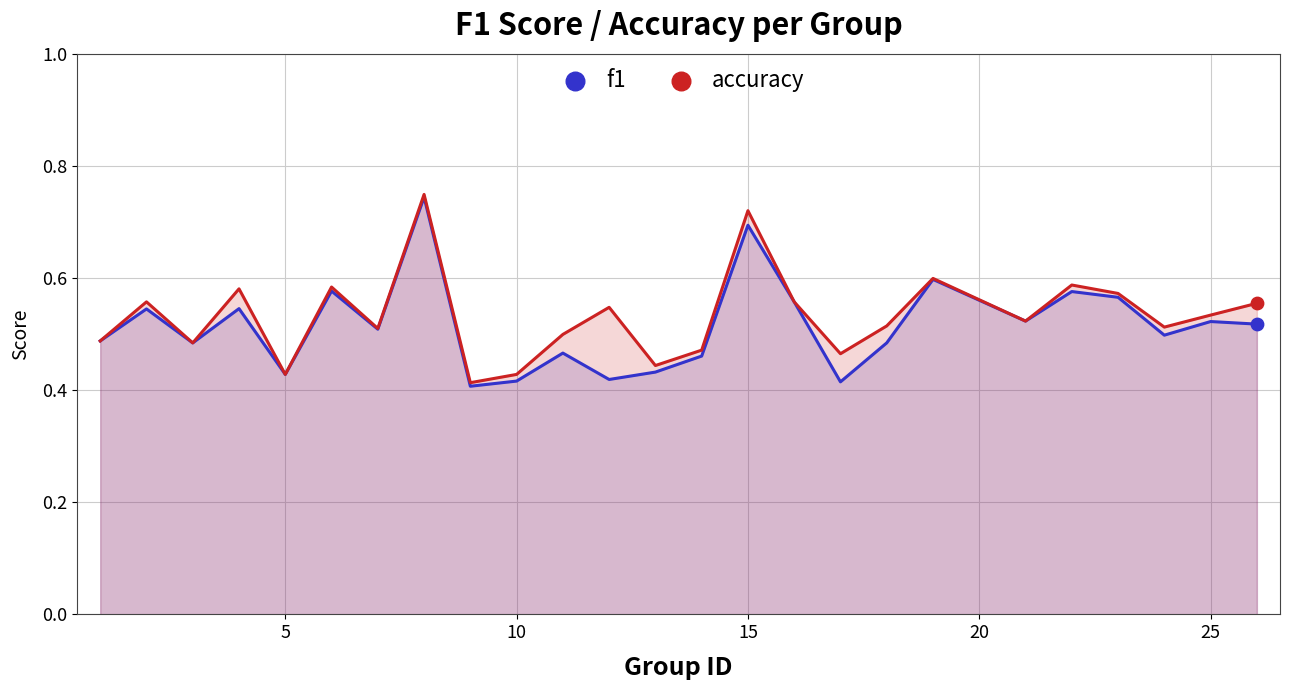

At how many categories does at least one series exceed 0?

25